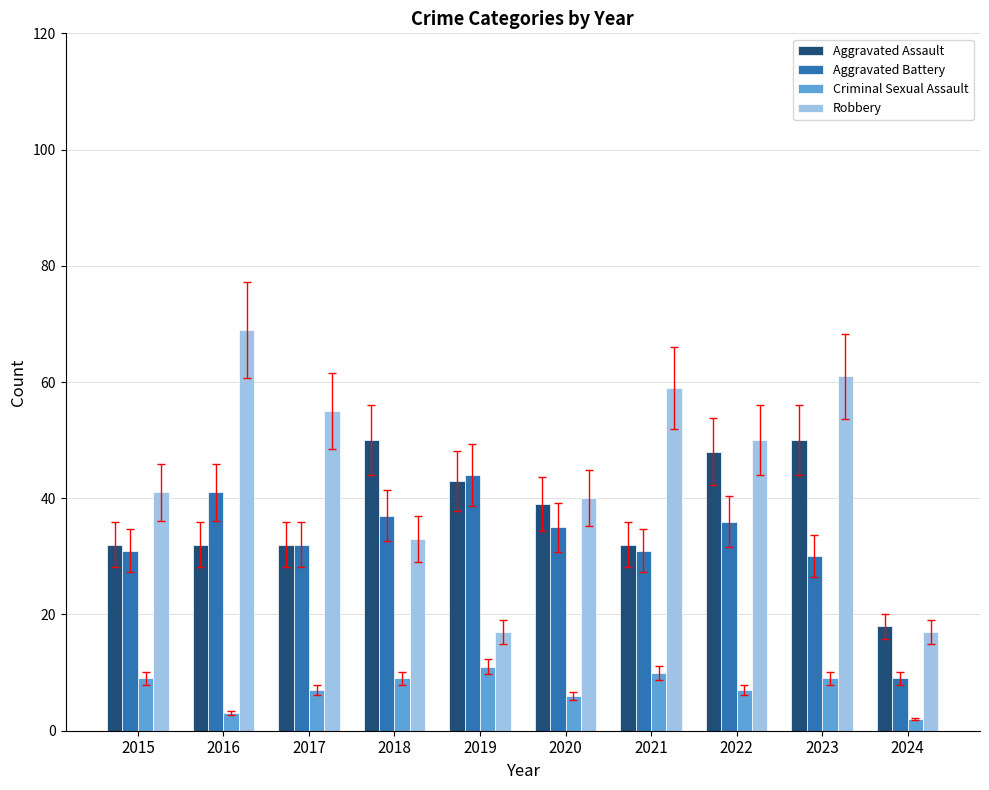

The Criminal Sexual Assault series shows 11 at 2019. True or false?

True